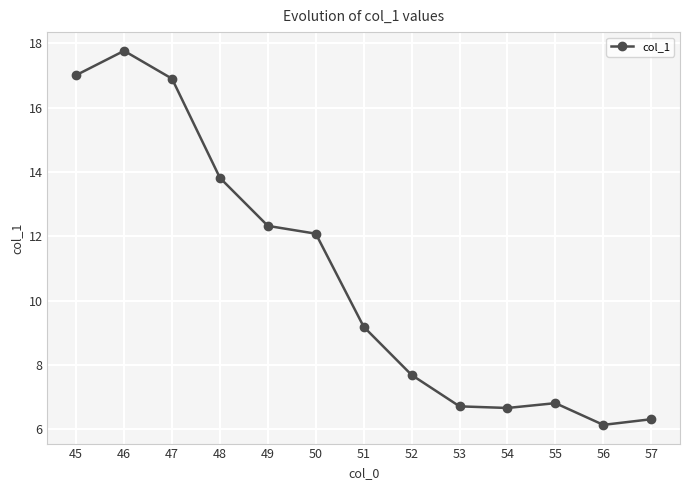

The chart shows a value of 12.1 at 50. True or false?

True